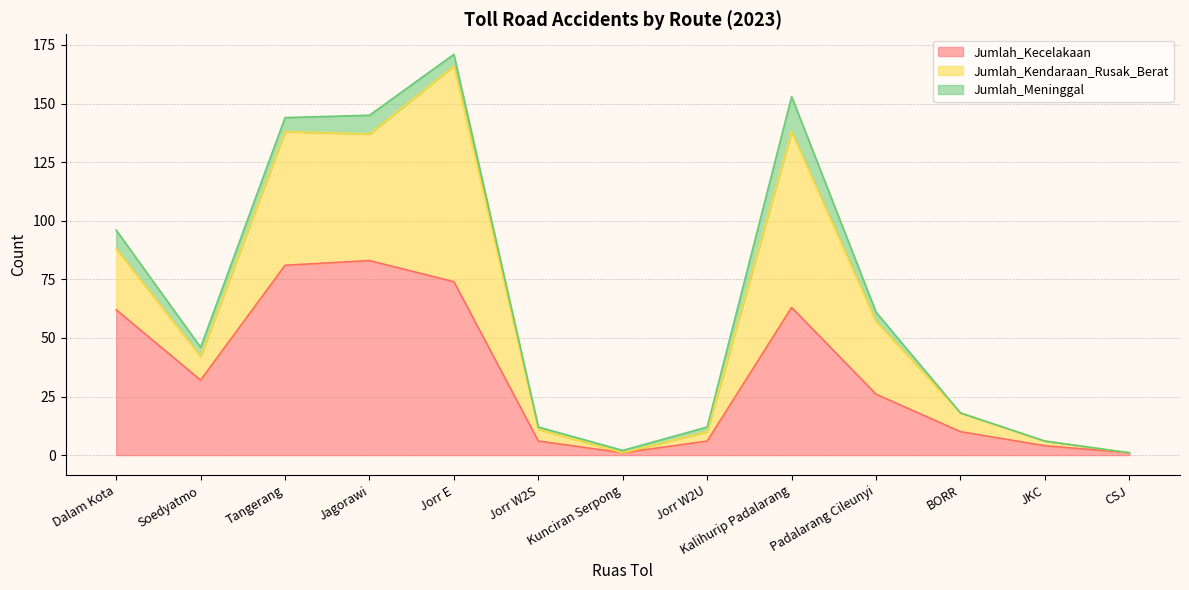

Does the chart display data point markers on the line(s)?

No